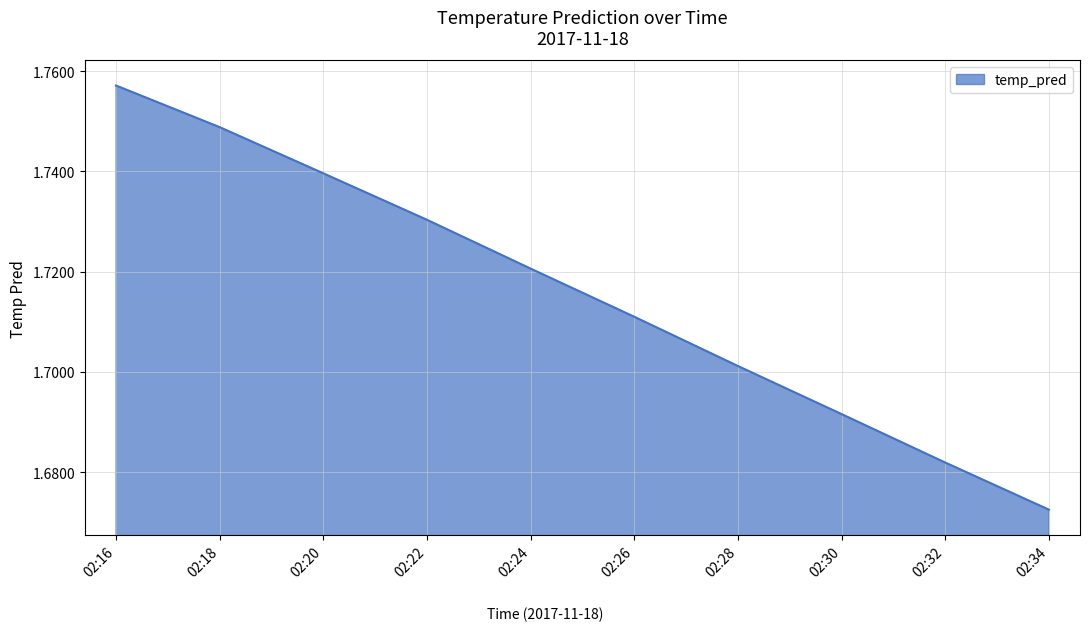

The value at 02:22 is 2.9. True or false?

False